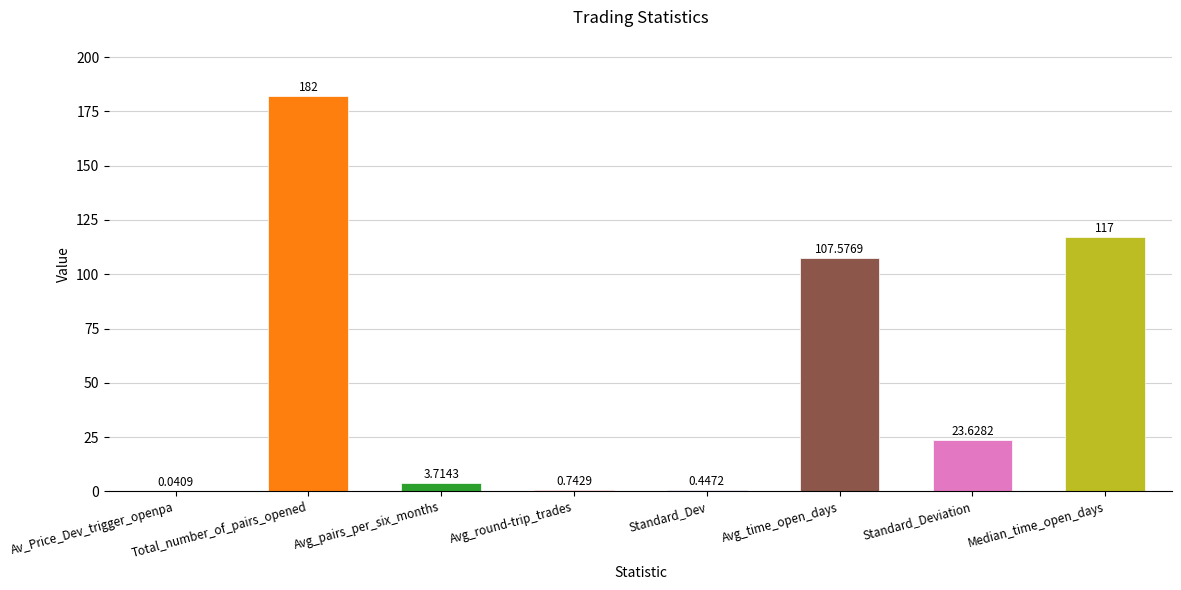

Count the number of values greater than 23.

4